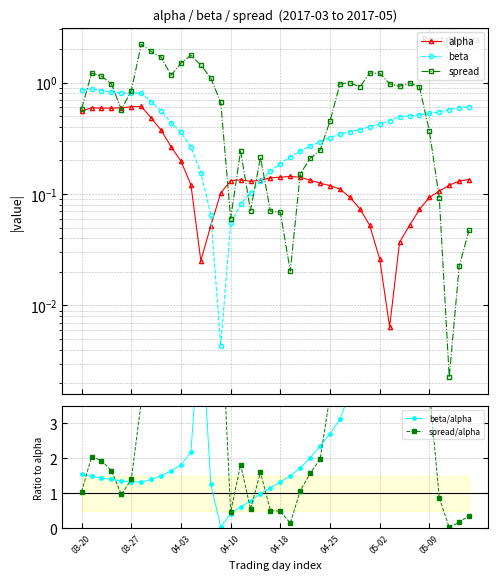

The value of alpha at 16 is 0.1. True or false?

True